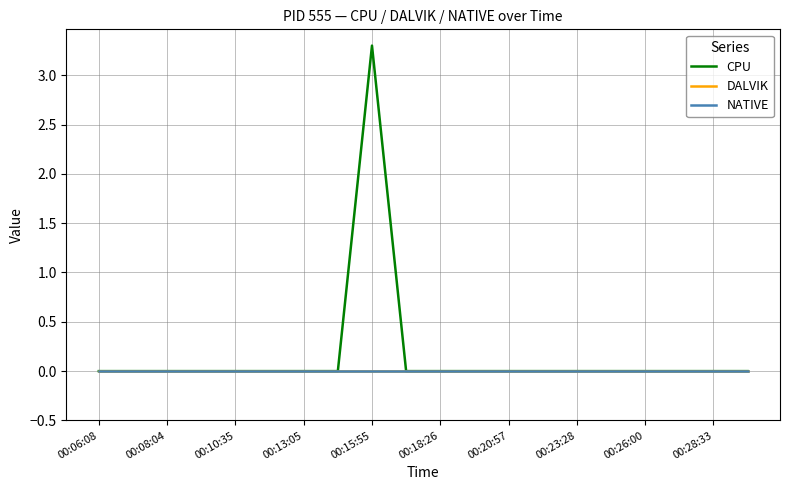

At which label is CPU closest to 1?

00:06:08